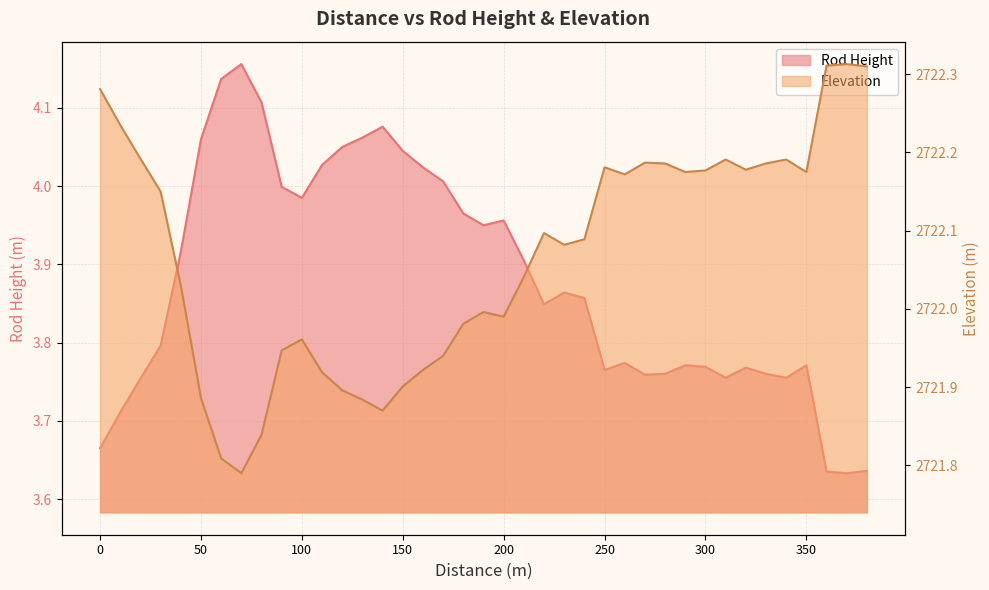

Which series has the largest range (max minus min)?

Elevation